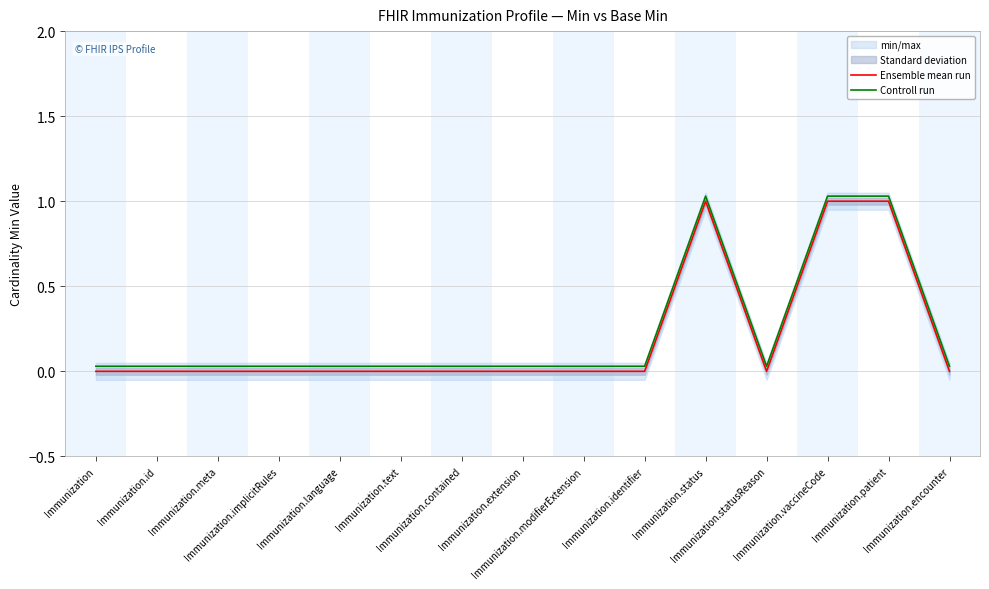

What is the sum of the Controll run values at Immunization.id and Immunization.identifier?

0.1